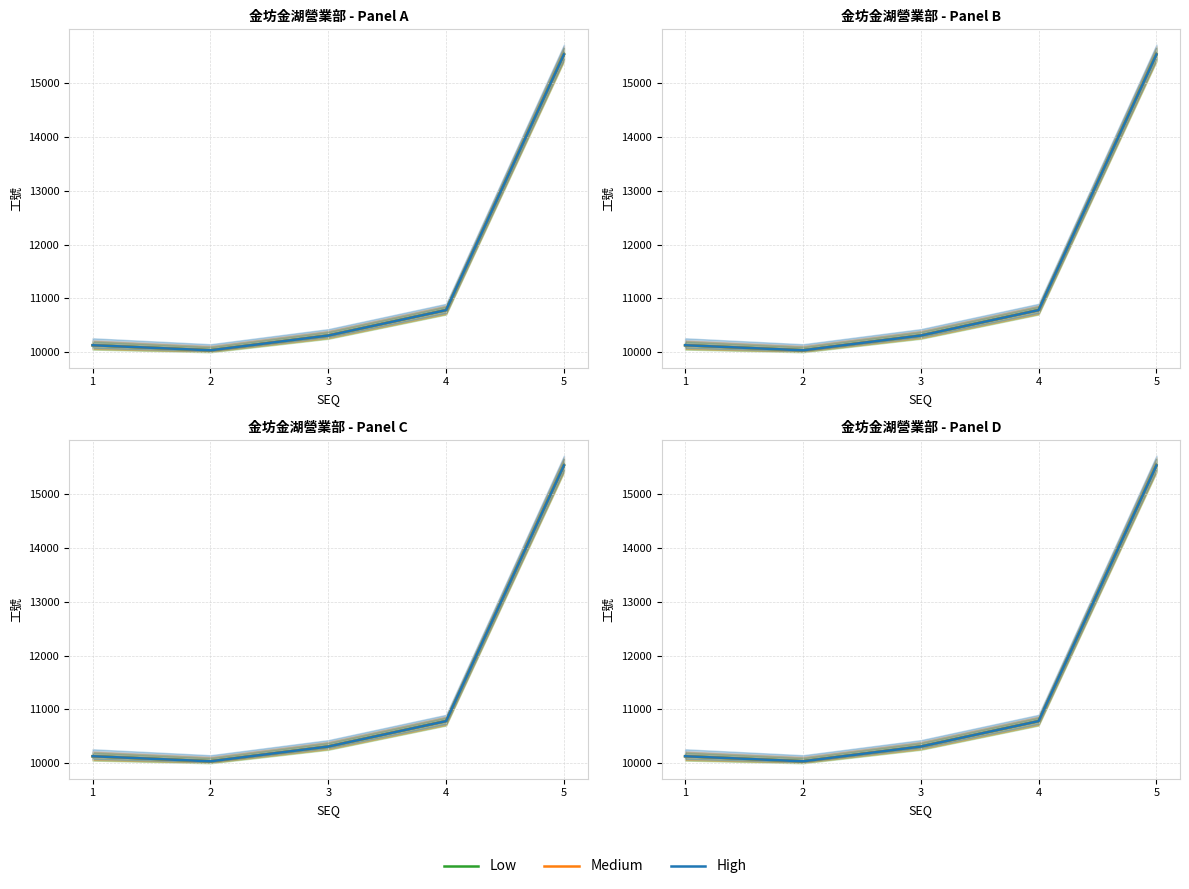

What is the value of the Low point at the 5th from the left?

15529